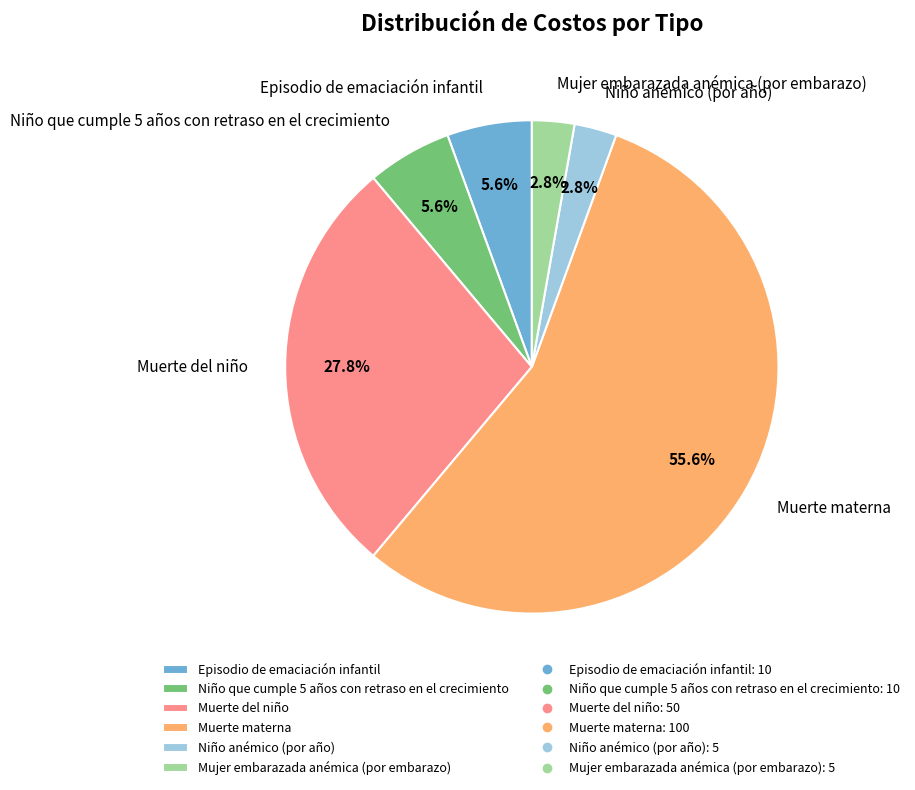

Which slice is the largest?

Muerte materna